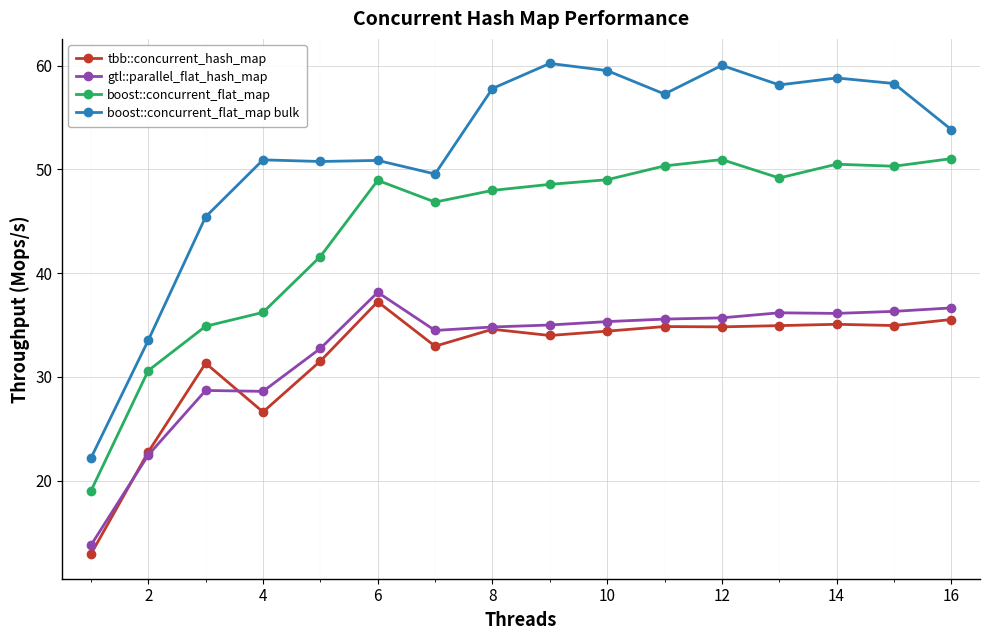

What is the difference between the maximum and minimum values in the tbb::concurrent_hash_map series?

24.3